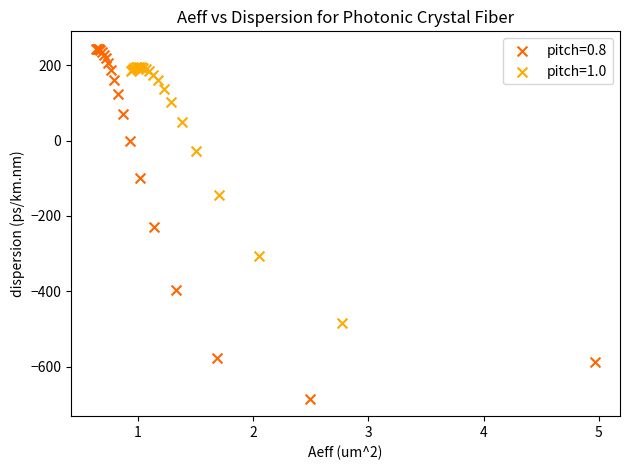

Which series reaches the minimum Y coordinate?

pitch=0.8